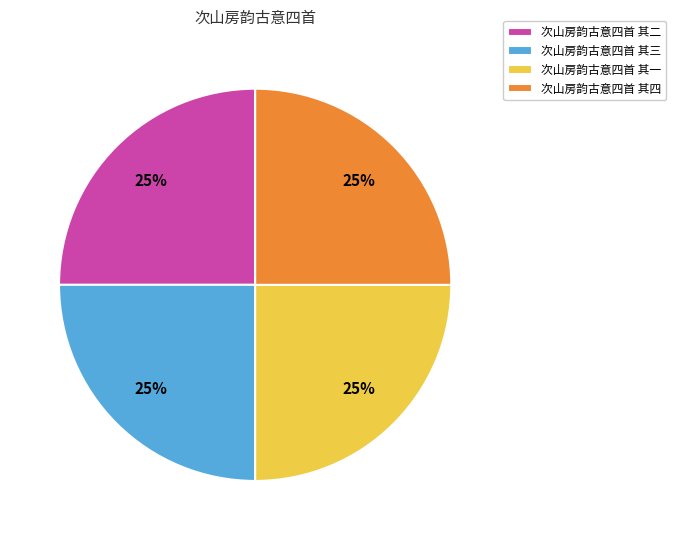

Approximately how many times larger is the value at 次山房韵古意四首 其四 compared to 次山房韵古意四首 其三?

1.0